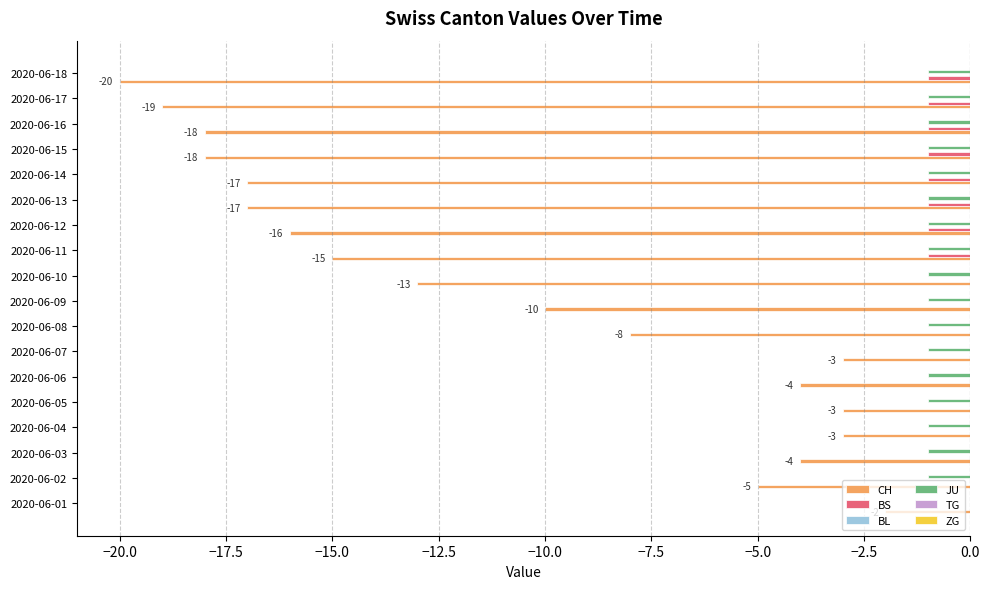

What is the total value across all series at 2020-06-15?

-20